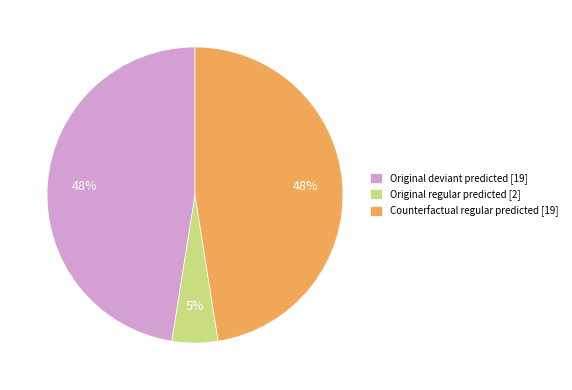

To the nearest percent, what portion does Original regular predicted [2] represent?

5%